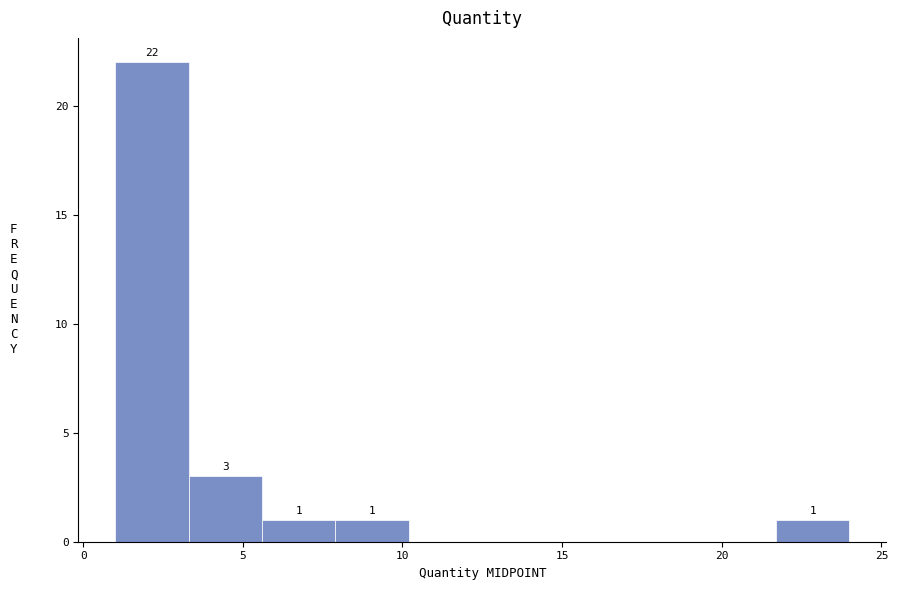

Which range on the x-axis has the tallest bar?

1.0 to 3.3